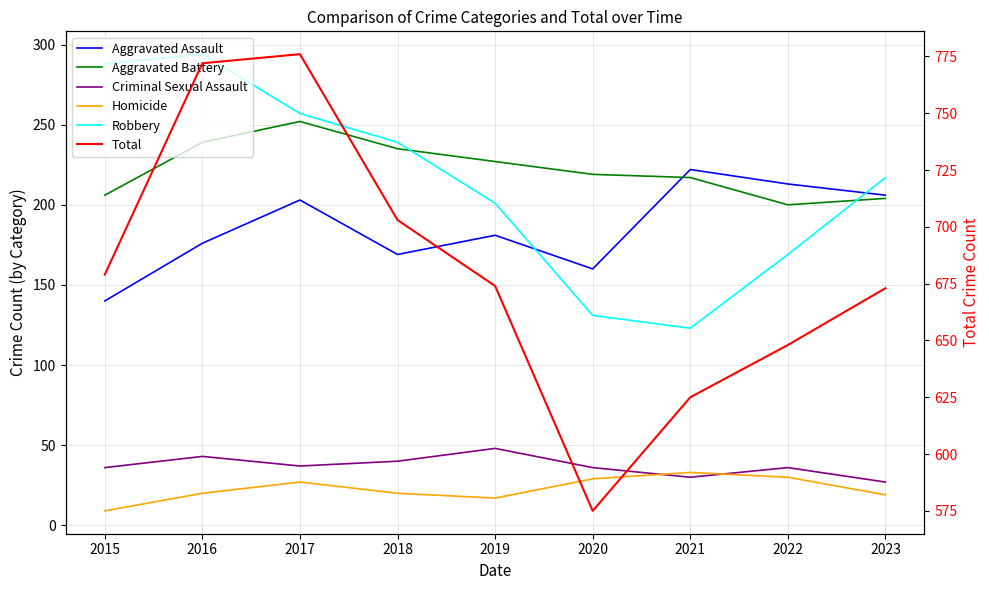

At how many categories does at least one series exceed 284?

9